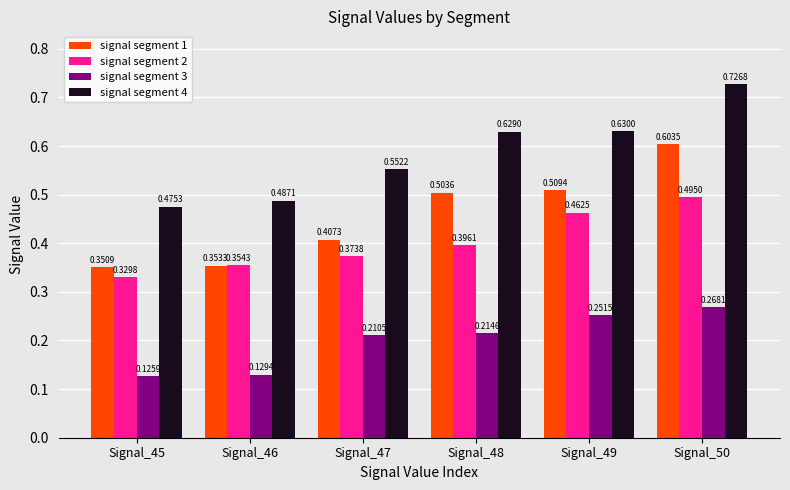

Which series changed the most between Signal_46 and Signal_47?

signal segment 3